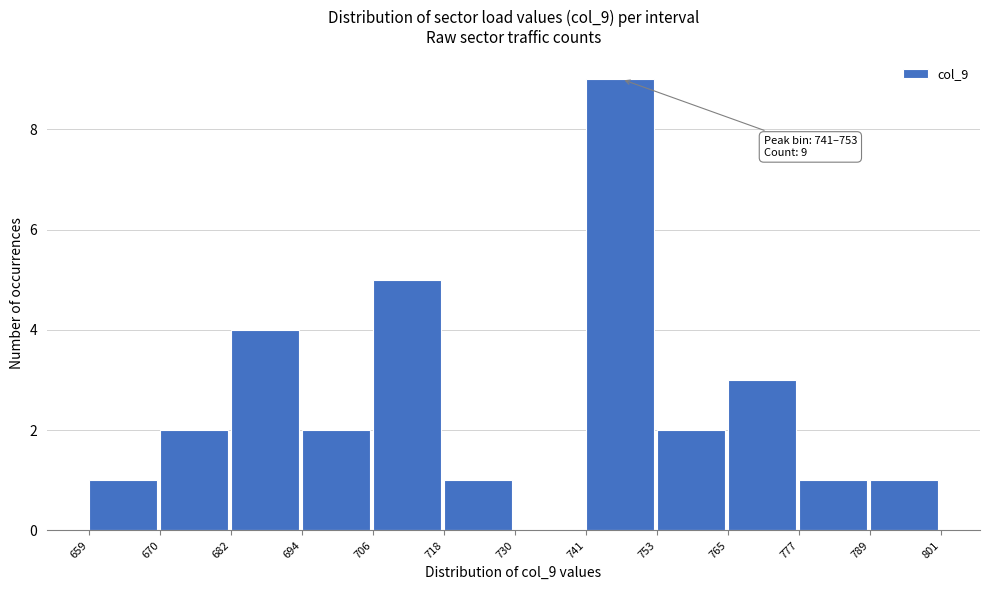

Which range on the x-axis has the tallest bar?

741 to 753